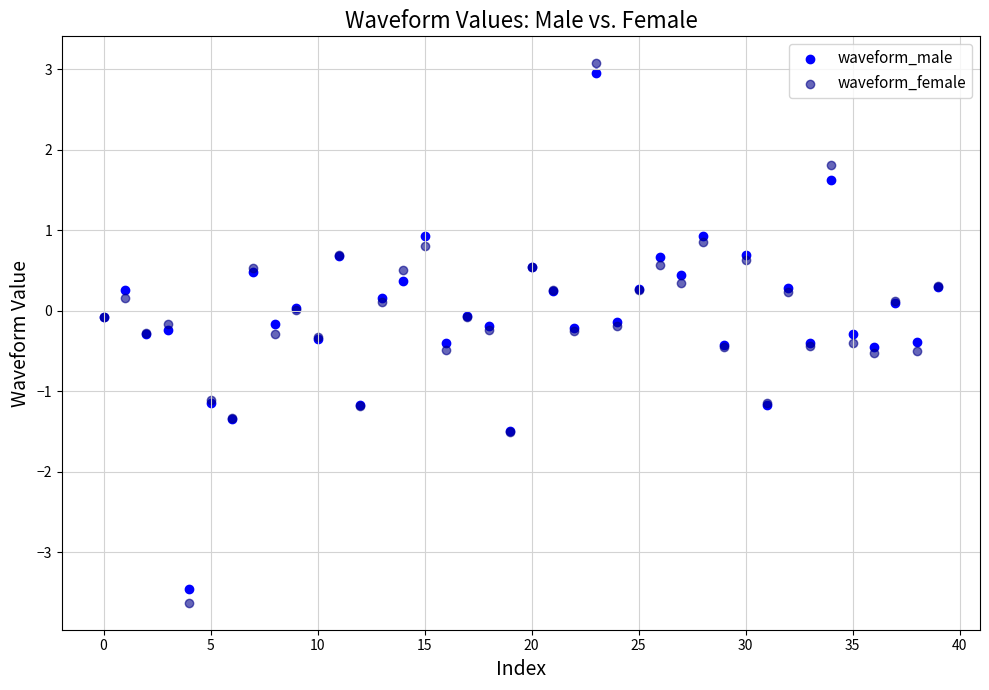

Which series has the largest Y range (max minus min)?

waveform_female